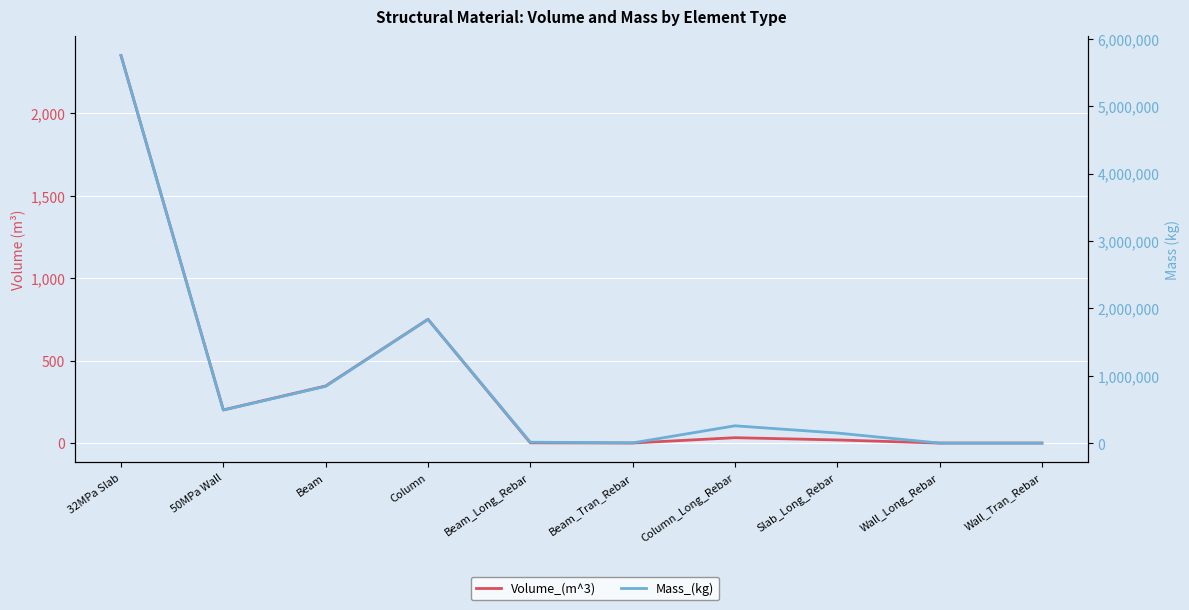

Is the value of Mass_(kg) at 50MPa Wall greater than the value of Volume_(m^3) at Column_Long_Rebar?

Yes